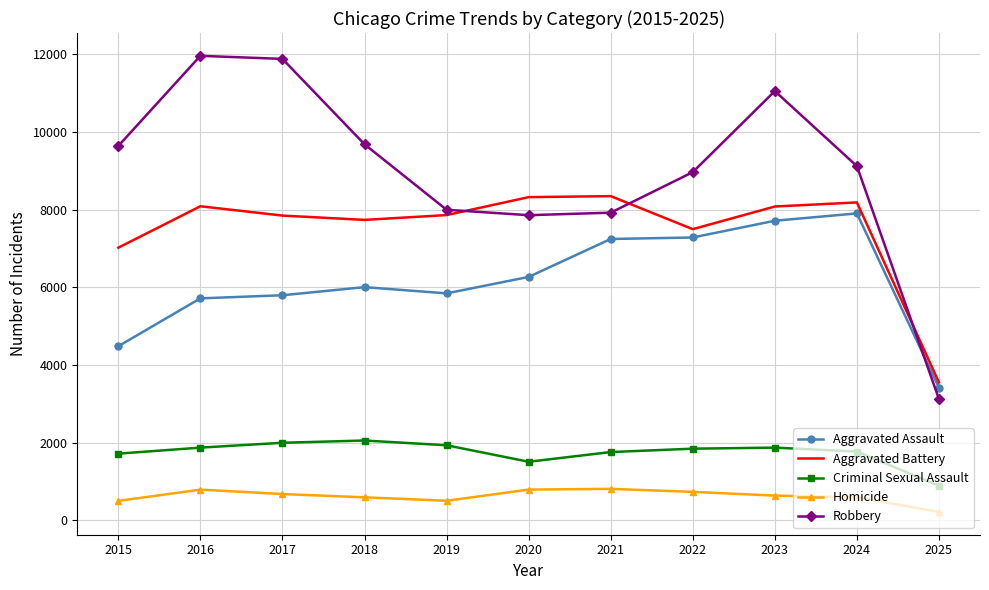

What is the maximum value shown in the chart?

11960